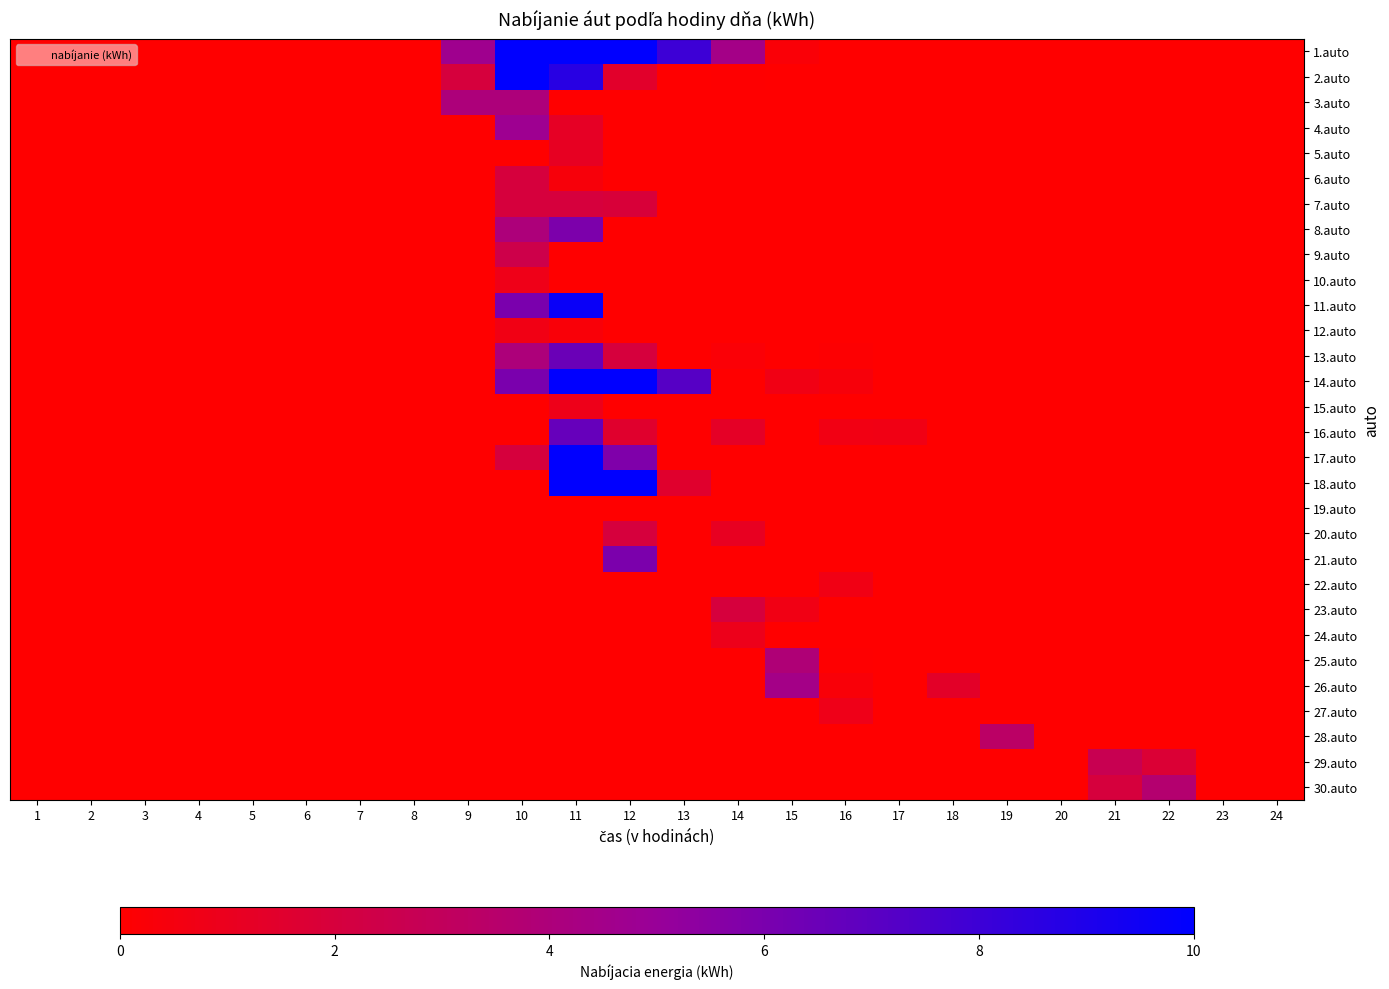

Reading left to right, transcribe all the data shown in this chart.

1.auto: 1=0.0	2=0.0	3=0.0	4=0.0	5=0.0	6=0.0	7=0.0	8=0.0	9=4.7	10=10.0	11=10.0	12=10.0	13=8.0	14=4.4	15=0.3	16=0.0	17=0.0	18=0.0	19=0.0	20=0.0	21=0.0	22=0.0	23=0.0	24=0.0
2.auto: 1=0.0	2=0.0	3=0.0	4=0.0	5=0.0	6=0.0	7=0.0	8=0.0	9=2.0	10=10.0	11=8.7	12=1.4	13=0.0	14=0.0	15=0.0	16=0.0	17=0.0	18=0.0	19=0.0	20=0.0	21=0.0	22=0.0	23=0.0	24=0.0
3.auto: 1=0.0	2=0.0	3=0.0	4=0.0	5=0.0	6=0.0	7=0.0	8=0.0	9=4.0	10=4.0	11=0.0	12=0.0	13=0.0	14=0.0	15=0.0	16=0.0	17=0.0	18=0.0	19=0.0	20=0.0	21=0.0	22=0.0	23=0.0	24=0.0
4.auto: 1=0.0	2=0.0	3=0.0	4=0.0	5=0.0	6=0.0	7=0.0	8=0.0	9=0.0	10=4.7	11=1.2	12=0.0	13=0.0	14=0.0	15=0.0	16=0.0	17=0.0	18=0.0	19=0.0	20=0.0	21=0.0	22=0.0	23=0.0	24=0.0
5.auto: 1=0.0	2=0.0	3=0.0	4=0.0	5=0.0	6=0.0	7=0.0	8=0.0	9=0.0	10=0.0	11=1.2	12=0.0	13=0.0	14=0.0	15=0.0	16=0.0	17=0.0	18=0.0	19=0.0	20=0.0	21=0.0	22=0.0	23=0.0	24=0.0
6.auto: 1=0.0	2=0.0	3=0.0	4=0.0	5=0.0	6=0.0	7=0.0	8=0.0	9=0.0	10=2.0	11=0.4	12=0.0	13=0.0	14=0.0	15=0.0	16=0.0	17=0.0	18=0.0	19=0.0	20=0.0	21=0.0	22=0.0	23=0.0	24=0.0
7.auto: 1=0.0	2=0.0	3=0.0	4=0.0	5=0.0	6=0.0	7=0.0	8=0.0	9=0.0	10=2.0	11=2.0	12=1.9	13=0.0	14=0.0	15=0.0	16=0.0	17=0.0	18=0.0	19=0.0	20=0.0	21=0.0	22=0.0	23=0.0	24=0.0
8.auto: 1=0.0	2=0.0	3=0.0	4=0.0	5=0.0	6=0.0	7=0.0	8=0.0	9=0.0	10=4.0	11=5.9	12=0.0	13=0.0	14=0.0	15=0.0	16=0.0	17=0.0	18=0.0	19=0.0	20=0.0	21=0.0	22=0.0	23=0.0	24=0.0
9.auto: 1=0.0	2=0.0	3=0.0	4=0.0	5=0.0	6=0.0	7=0.0	8=0.0	9=0.0	10=2.4	11=0.0	12=0.0	13=0.0	14=0.0	15=0.0	16=0.0	17=0.0	18=0.0	19=0.0	20=0.0	21=0.0	22=0.0	23=0.0	24=0.0
10.auto: 1=0.0	2=0.0	3=0.0	4=0.0	5=0.0	6=0.0	7=0.0	8=0.0	9=0.0	10=0.8	11=0.0	12=0.0	13=0.0	14=0.0	15=0.0	16=0.0	17=0.0	18=0.0	19=0.0	20=0.0	21=0.0	22=0.0	23=0.0	24=0.0
11.auto: 1=0.0	2=0.0	3=0.0	4=0.0	5=0.0	6=0.0	7=0.0	8=0.0	9=0.0	10=6.0	11=9.7	12=0.0	13=0.0	14=0.0	15=0.0	16=0.0	17=0.0	18=0.0	19=0.0	20=0.0	21=0.0	22=0.0	23=0.0	24=0.0
12.auto: 1=0.0	2=0.0	3=0.0	4=0.0	5=0.0	6=0.0	7=0.0	8=0.0	9=0.0	10=0.7	11=0.3	12=0.0	13=0.0	14=0.0	15=0.0	16=0.0	17=0.0	18=0.0	19=0.0	20=0.0	21=0.0	22=0.0	23=0.0	24=0.0
13.auto: 1=0.0	2=0.0	3=0.0	4=0.0	5=0.0	6=0.0	7=0.0	8=0.0	9=0.0	10=4.0	11=6.5	12=2.0	13=0.0	14=0.2	15=0.0	16=0.1	17=0.0	18=0.0	19=0.0	20=0.0	21=0.0	22=0.0	23=0.0	24=0.0
14.auto: 1=0.0	2=0.0	3=0.0	4=0.0	5=0.0	6=0.0	7=0.0	8=0.0	9=0.0	10=6.0	11=10.0	12=10.0	13=7.2	14=0.0	15=0.7	16=0.4	17=0.0	18=0.0	19=0.0	20=0.0	21=0.0	22=0.0	23=0.0	24=0.0
15.auto: 1=0.0	2=0.0	3=0.0	4=0.0	5=0.0	6=0.0	7=0.0	8=0.0	9=0.0	10=0.0	11=0.8	12=0.0	13=0.0	14=0.0	15=0.0	16=0.0	17=0.0	18=0.0	19=0.0	20=0.0	21=0.0	22=0.0	23=0.0	24=0.0
16.auto: 1=0.0	2=0.0	3=0.0	4=0.0	5=0.0	6=0.0	7=0.0	8=0.0	9=0.0	10=0.0	11=6.7	12=1.5	13=0.0	14=1.3	15=0.0	16=0.6	17=0.7	18=0.0	19=0.0	20=0.0	21=0.0	22=0.0	23=0.0	24=0.0
17.auto: 1=0.0	2=0.0	3=0.0	4=0.0	5=0.0	6=0.0	7=0.0	8=0.0	9=0.0	10=2.0	11=10.0	12=5.9	13=0.0	14=0.0	15=0.0	16=0.0	17=0.0	18=0.0	19=0.0	20=0.0	21=0.0	22=0.0	23=0.0	24=0.0
18.auto: 1=0.0	2=0.0	3=0.0	4=0.0	5=0.0	6=0.0	7=0.0	8=0.0	9=0.0	10=0.0	11=10.0	12=10.0	13=1.5	14=0.0	15=0.0	16=0.0	17=0.0	18=0.0	19=0.0	20=0.0	21=0.0	22=0.0	23=0.0	24=0.0
19.auto: 1=0.0	2=0.0	3=0.0	4=0.0	5=0.0	6=0.0	7=0.0	8=0.0	9=0.0	10=0.0	11=0.0	12=0.0	13=0.0	14=0.0	15=0.0	16=0.0	17=0.0	18=0.0	19=0.0	20=0.0	21=0.0	22=0.0	23=0.0	24=0.0
20.auto: 1=0.0	2=0.0	3=0.0	4=0.0	5=0.0	6=0.0	7=0.0	8=0.0	9=0.0	10=0.0	11=0.0	12=2.0	13=0.0	14=1.1	15=0.0	16=0.0	17=0.0	18=0.0	19=0.0	20=0.0	21=0.0	22=0.0	23=0.0	24=0.0
21.auto: 1=0.0	2=0.0	3=0.0	4=0.0	5=0.0	6=0.0	7=0.0	8=0.0	9=0.0	10=0.0	11=0.0	12=6.0	13=0.0	14=0.0	15=0.0	16=0.0	17=0.0	18=0.0	19=0.0	20=0.0	21=0.0	22=0.0	23=0.0	24=0.0
22.auto: 1=0.0	2=0.0	3=0.0	4=0.0	5=0.0	6=0.0	7=0.0	8=0.0	9=0.0	10=0.0	11=0.0	12=0.0	13=0.0	14=0.0	15=0.0	16=0.7	17=0.0	18=0.0	19=0.0	20=0.0	21=0.0	22=0.0	23=0.0	24=0.0
23.auto: 1=0.0	2=0.0	3=0.0	4=0.0	5=0.0	6=0.0	7=0.0	8=0.0	9=0.0	10=0.0	11=0.0	12=0.0	13=0.0	14=2.0	15=0.7	16=0.0	17=0.0	18=0.0	19=0.0	20=0.0	21=0.0	22=0.0	23=0.0	24=0.0
24.auto: 1=0.0	2=0.0	3=0.0	4=0.0	5=0.0	6=0.0	7=0.0	8=0.0	9=0.0	10=0.0	11=0.0	12=0.0	13=0.0	14=0.9	15=0.0	16=0.0	17=0.0	18=0.0	19=0.0	20=0.0	21=0.0	22=0.0	23=0.0	24=0.0
25.auto: 1=0.0	2=0.0	3=0.0	4=0.0	5=0.0	6=0.0	7=0.0	8=0.0	9=0.0	10=0.0	11=0.0	12=0.0	13=0.0	14=0.0	15=3.9	16=0.1	17=0.0	18=0.0	19=0.0	20=0.0	21=0.0	22=0.0	23=0.0	24=0.0
26.auto: 1=0.0	2=0.0	3=0.0	4=0.0	5=0.0	6=0.0	7=0.0	8=0.0	9=0.0	10=0.0	11=0.0	12=0.0	13=0.0	14=0.0	15=4.4	16=0.3	17=0.0	18=1.3	19=0.0	20=0.0	21=0.0	22=0.0	23=0.0	24=0.0
27.auto: 1=0.0	2=0.0	3=0.0	4=0.0	5=0.0	6=0.0	7=0.0	8=0.0	9=0.0	10=0.0	11=0.0	12=0.0	13=0.0	14=0.0	15=0.0	16=0.8	17=0.0	18=0.0	19=0.0	20=0.0	21=0.0	22=0.0	23=0.0	24=0.0
28.auto: 1=0.0	2=0.0	3=0.0	4=0.0	5=0.0	6=0.0	7=0.0	8=0.0	9=0.0	10=0.0	11=0.0	12=0.0	13=0.0	14=0.0	15=0.0	16=0.0	17=0.0	18=0.0	19=3.3	20=0.0	21=0.0	22=0.0	23=0.0	24=0.0
29.auto: 1=0.0	2=0.0	3=0.0	4=0.0	5=0.0	6=0.0	7=0.0	8=0.0	9=0.0	10=0.0	11=0.0	12=0.0	13=0.0	14=0.0	15=0.0	16=0.0	17=0.0	18=0.0	19=0.0	20=0.0	21=2.7	22=1.8	23=0.0	24=0.0
30.auto: 1=0.0	2=0.0	3=0.0	4=0.0	5=0.0	6=0.0	7=0.0	8=0.0	9=0.0	10=0.0	11=0.0	12=0.0	13=0.0	14=0.0	15=0.0	16=0.0	17=0.0	18=0.0	19=0.0	20=0.0	21=2.0	22=3.7	23=0.0	24=0.0